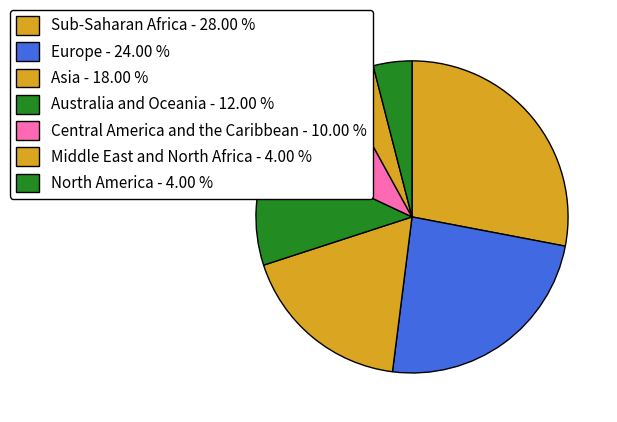

Is there a majority slice in this chart?

No